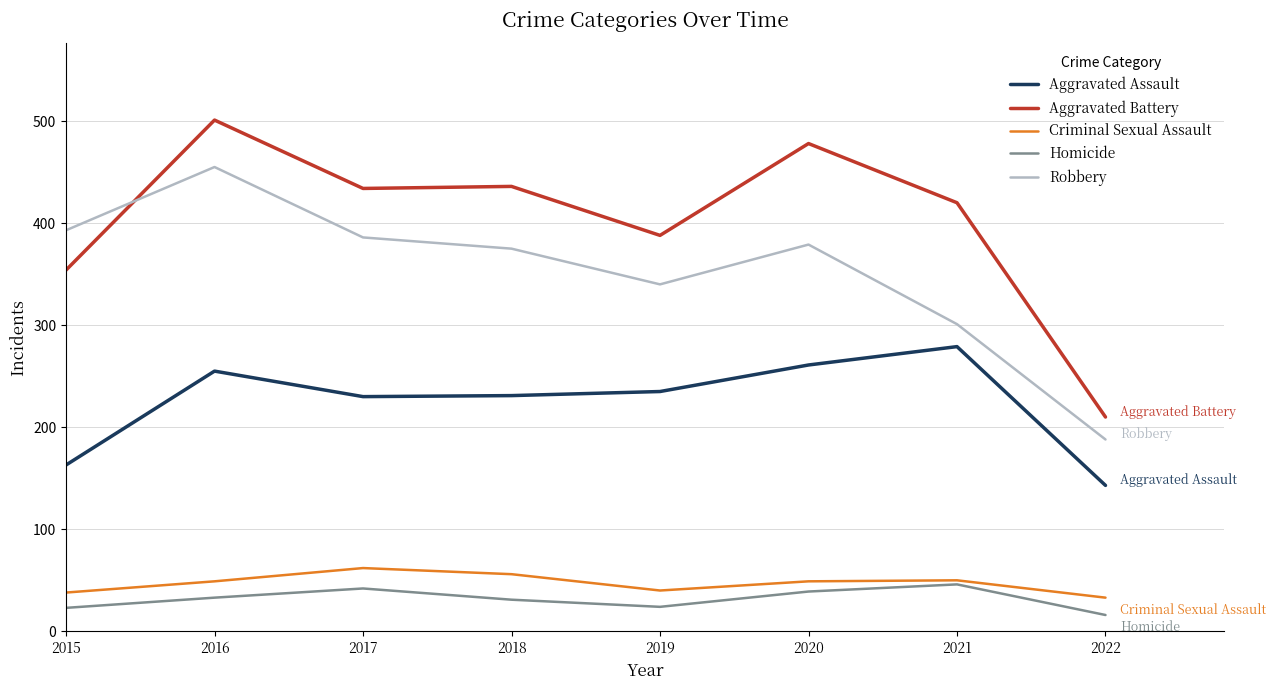

What is the difference between the maximum and second lowest values in the Homicide series?

23